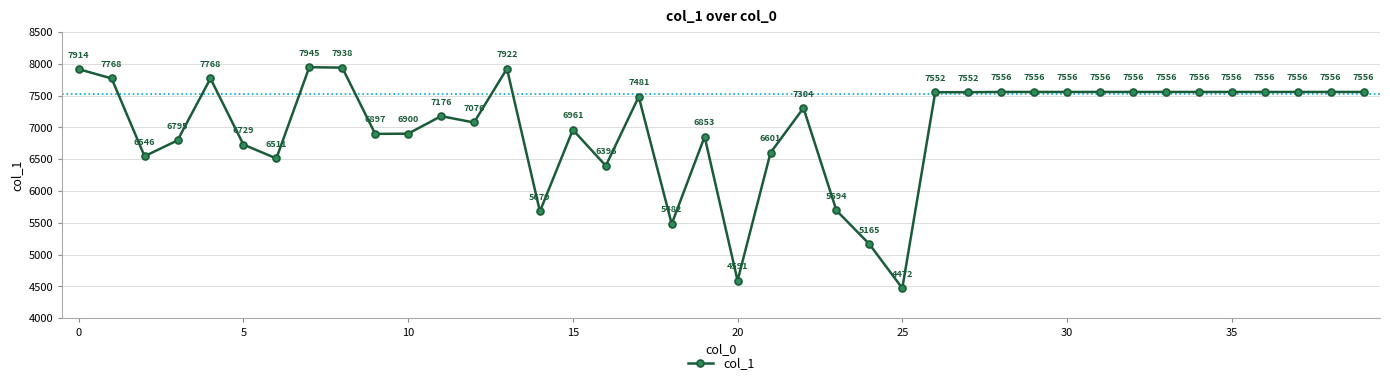

What is the sum of all values?

280340